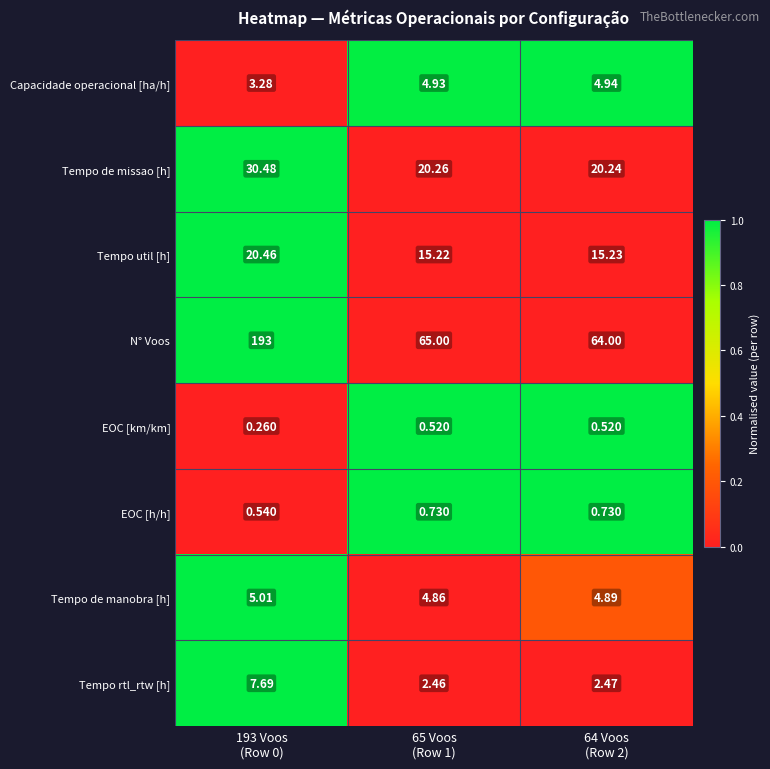

What is the spread (max minus min) of values at 193 Voos
(Row 0)?

192.7